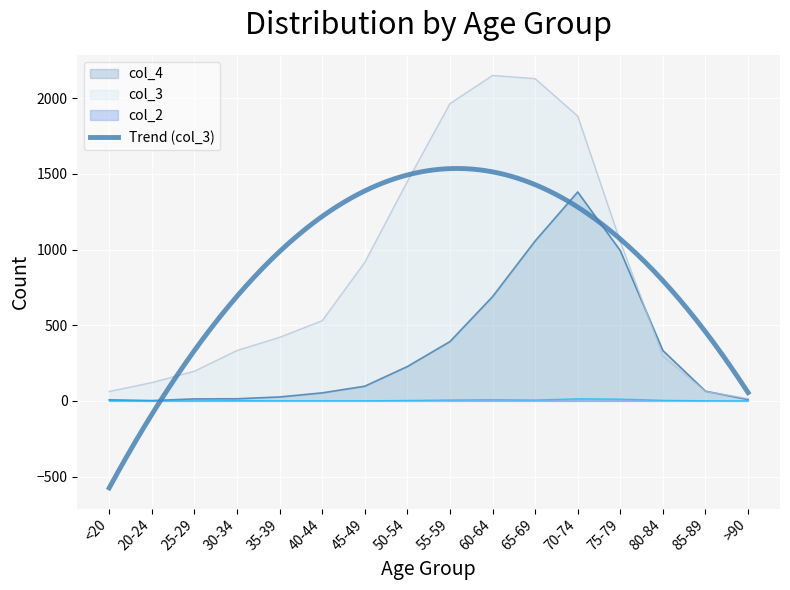

The col_3 series shows 2298 at 50-54. True or false?

False